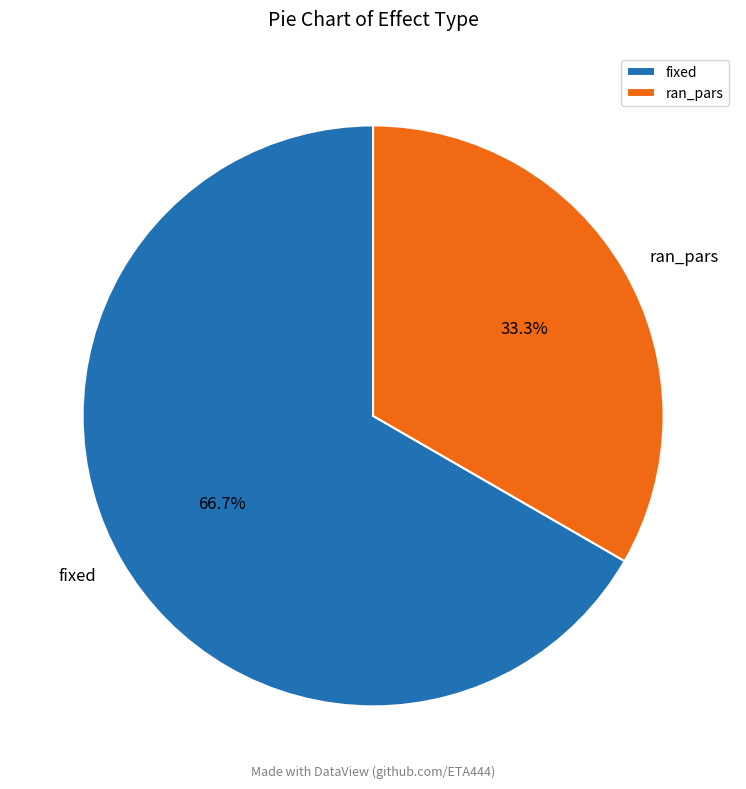

What percentage is the ran_pars slice, to the nearest percent?

33%